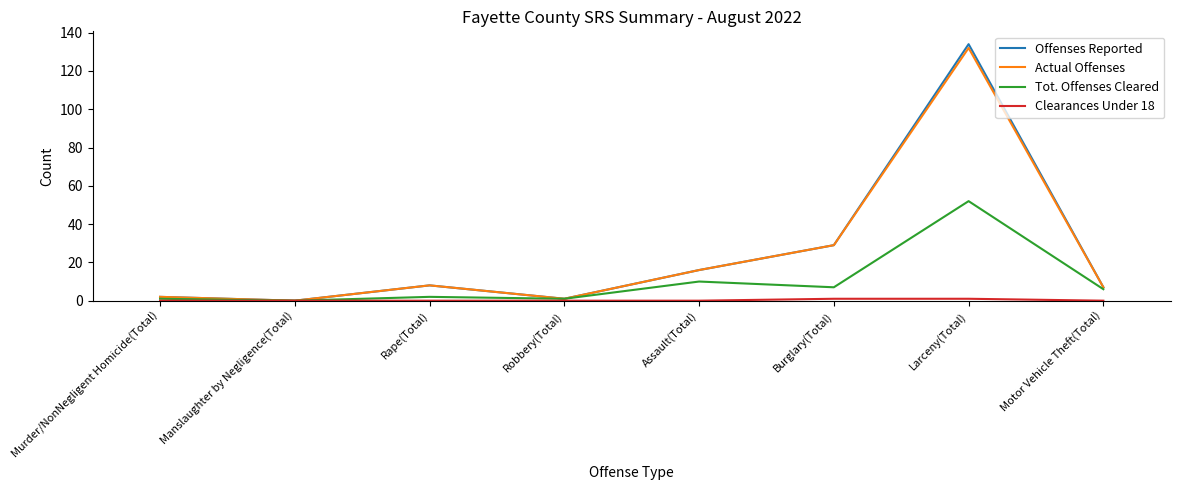

What is the spread (max minus min) of values at Burglary(Total)?

28